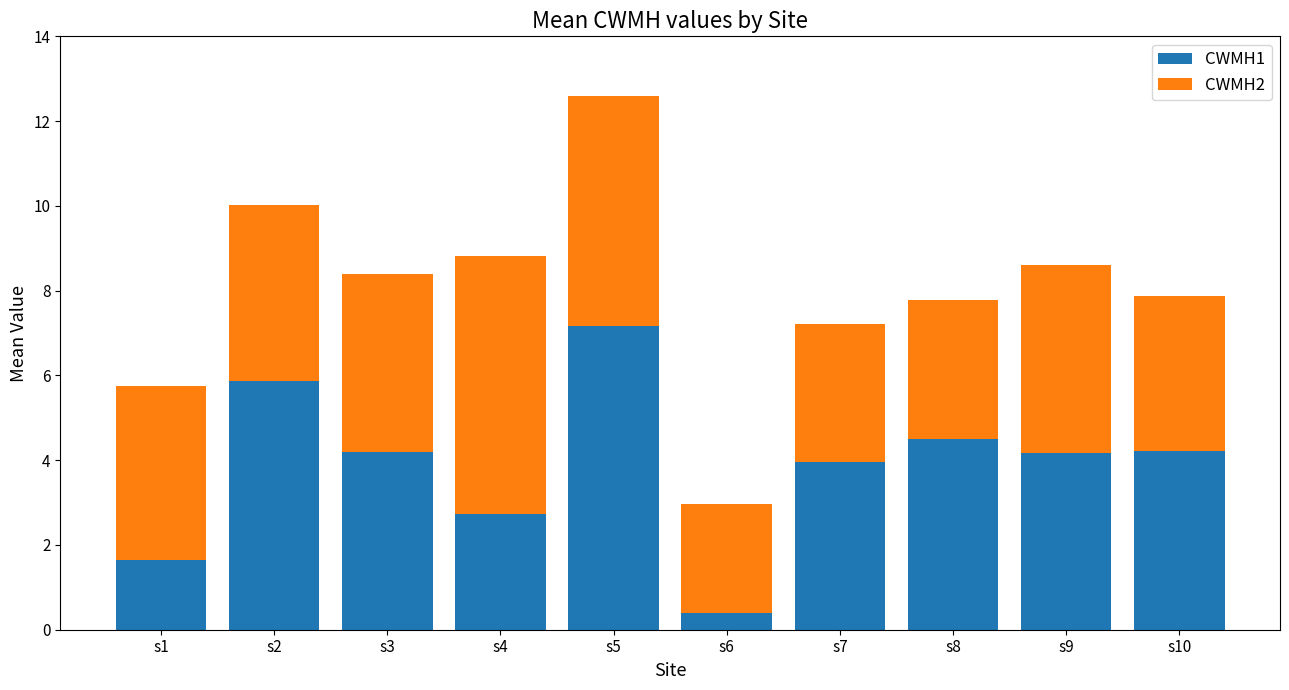

At which category is the sum across all series the highest?

s5